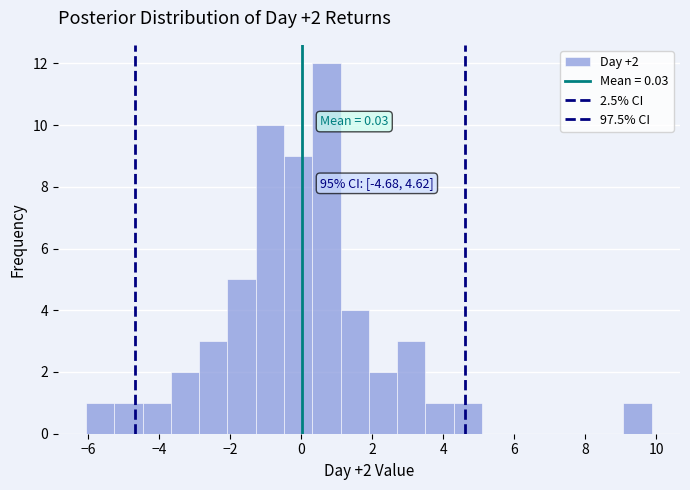

Read against the x-axis, roughly where is the centre of the tallest bar?

0.8